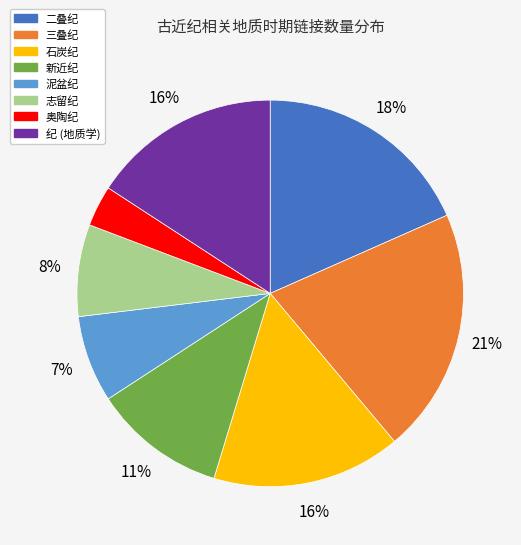

Which slice is the smallest?

奥陶纪